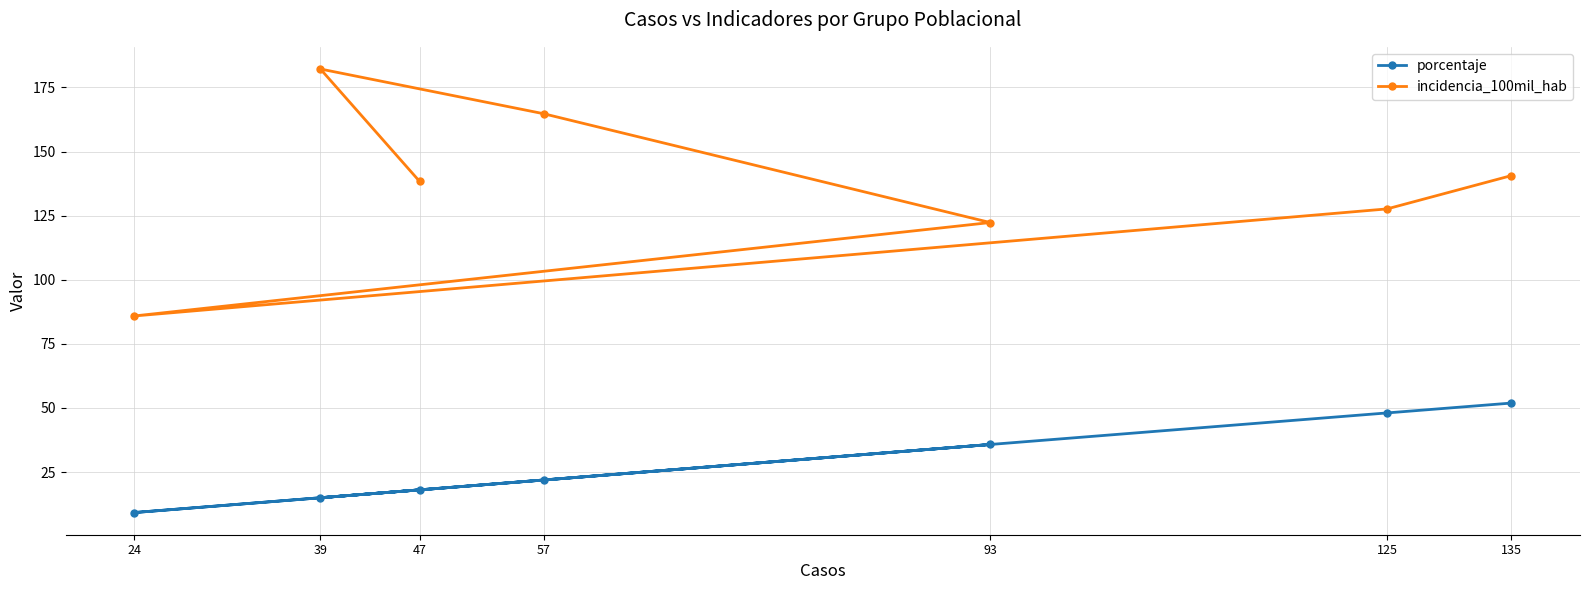

Which has a higher value, 39 or 24?

39